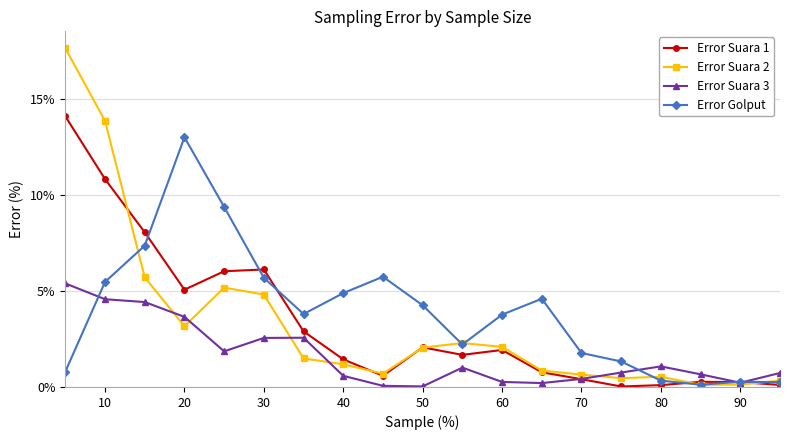

Does the chart display data point markers on the line(s)?

Yes